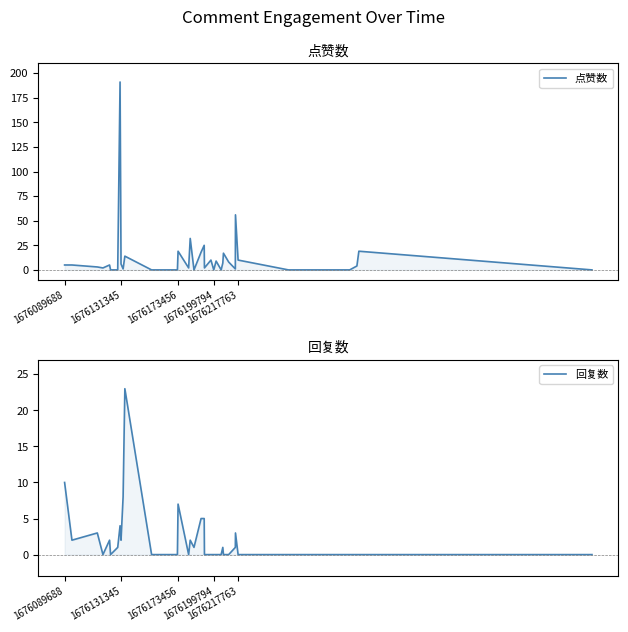

Rank the series by their maximum value, from highest to lowest.

点赞数, 回复数